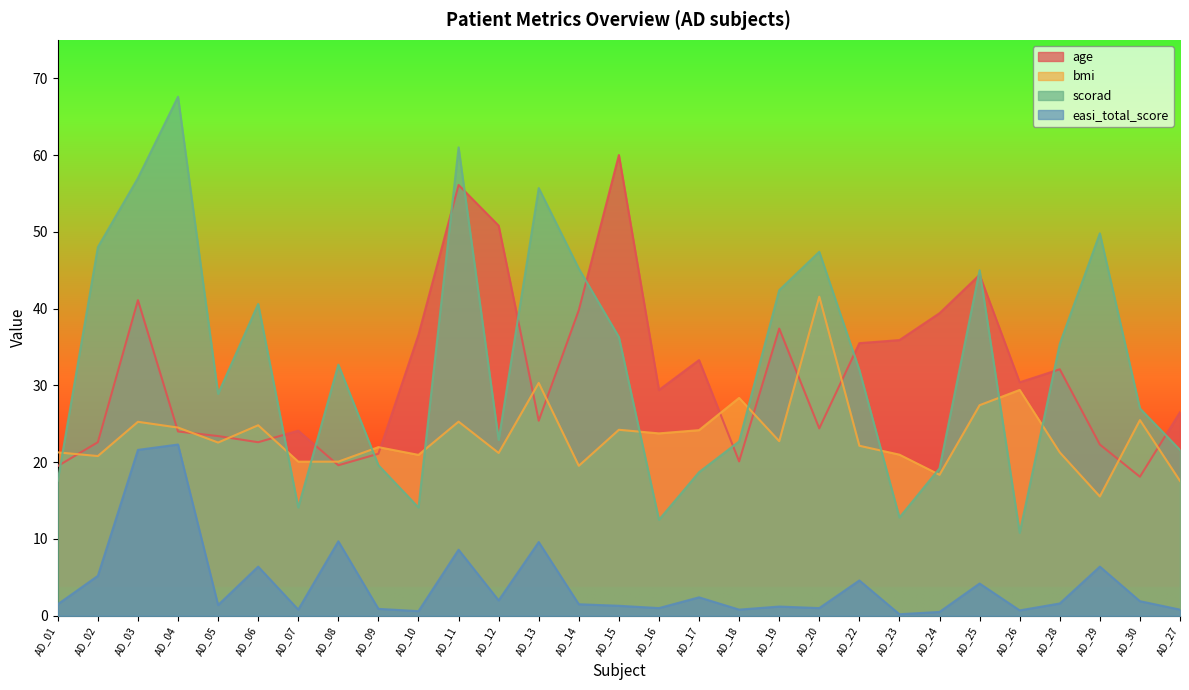

What is the label of the 24th point from the right?

AD_06